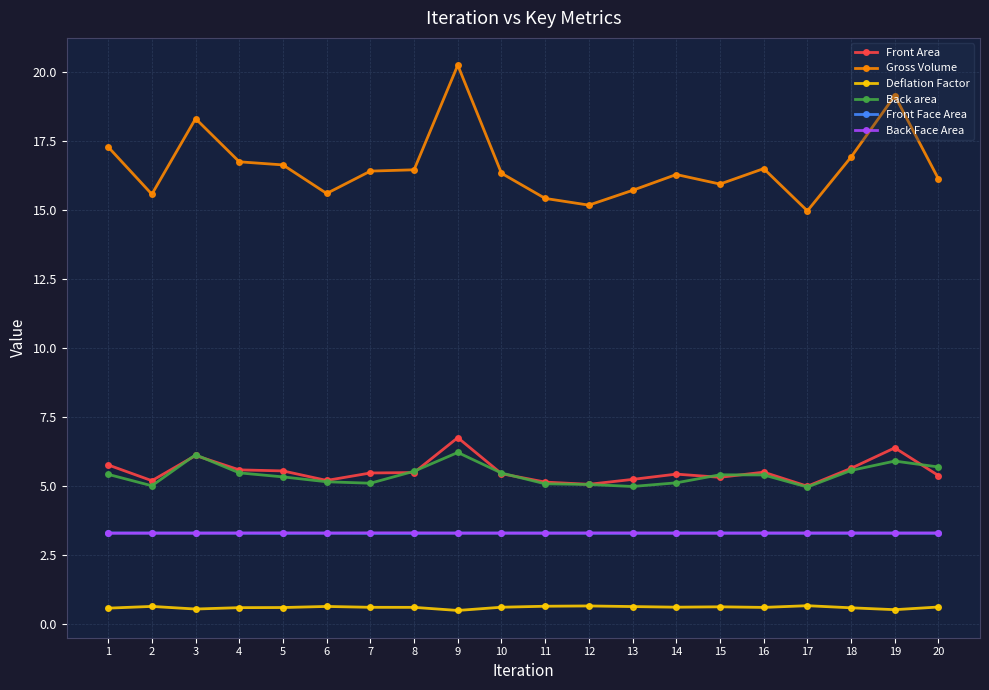

Where is the first local maximum for Gross Volume?

3